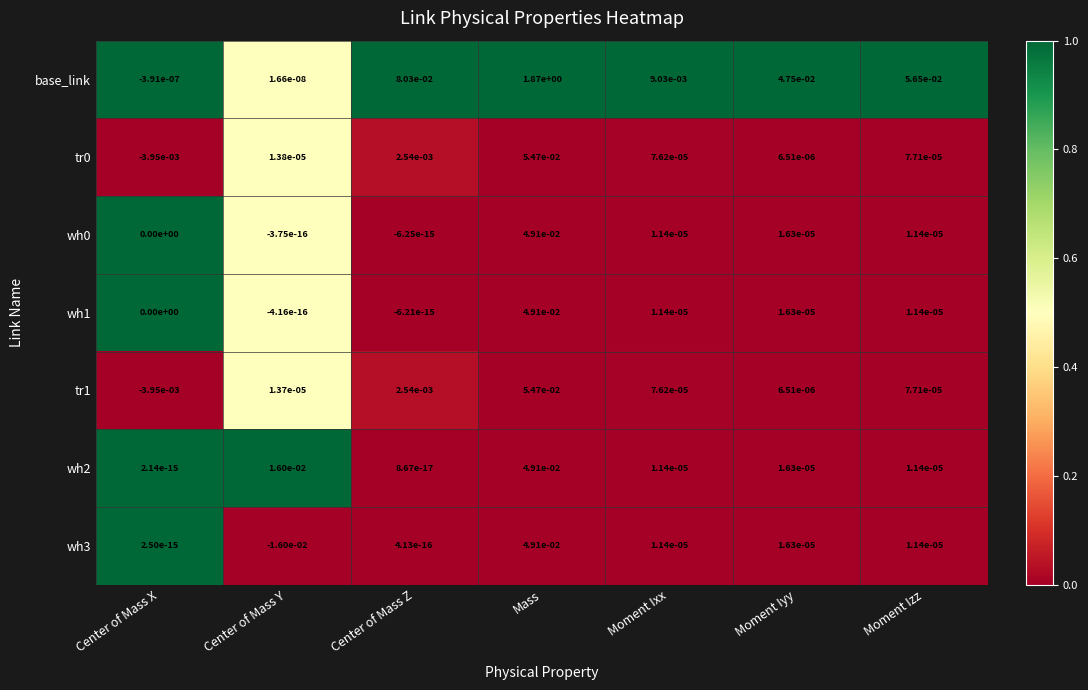

True or false: tr1 has a value of 0.0 at Moment Izz.

True